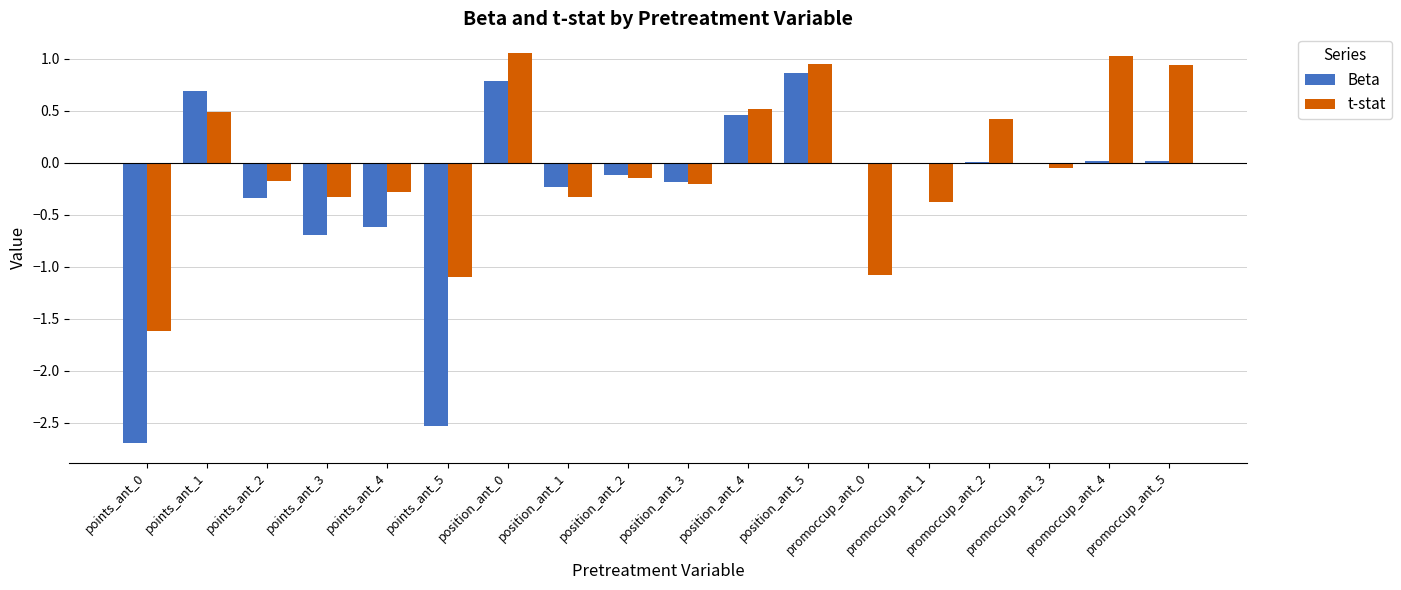

Is the value of Beta at points_ant_2 greater than the value of t-stat at promoccup_ant_0?

Yes